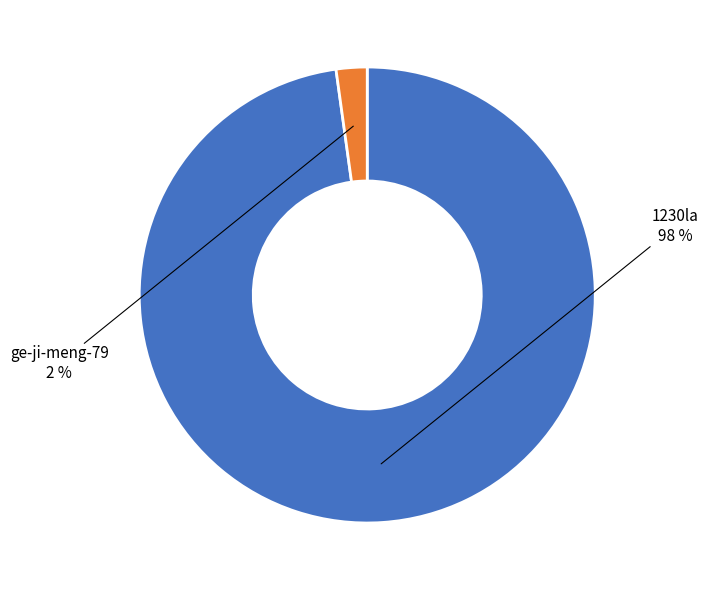

To the nearest percent, what is the average slice percentage?

50%